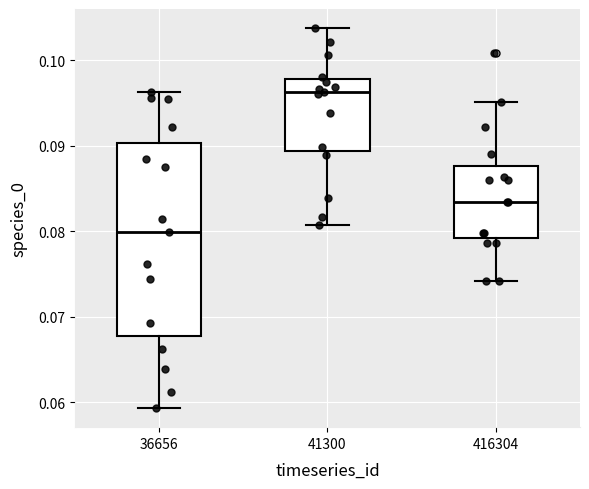

Reading left to right, read every box against the y-axis: the position of its median line, the range the box covers, and the ends of its whiskers. The values are not printed on the chart, so give them approximately, as read against the axis.

36656: median 0.080, box 0.068 to 0.090, whiskers 0.059 to 0.096
41300: median 0.096, box 0.089 to 0.098, whiskers 0.081 to 0.104
416304: median 0.083, box 0.079 to 0.088, whiskers 0.074 to 0.095